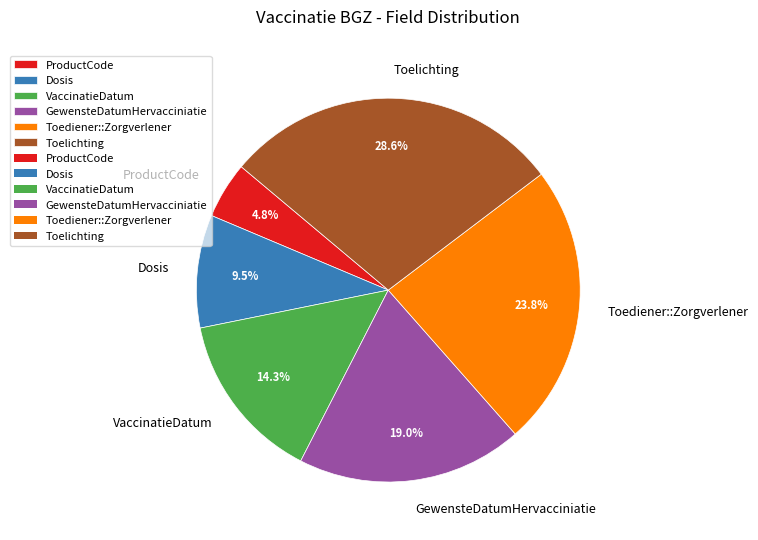

What is the largest slice in the pie chart?

Toelichting